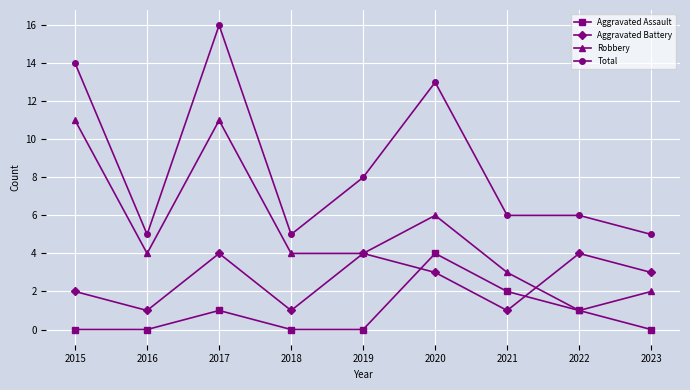

Reading left to right, extract all data points from this chart.

Aggravated Assault: 0	0	1	0	0	4	2	1	0
Aggravated Battery: 2	1	4	1	4	3	1	4	3
Robbery: 11	4	11	4	4	6	3	1	2
Total: 14	5	16	5	8	13	6	6	5